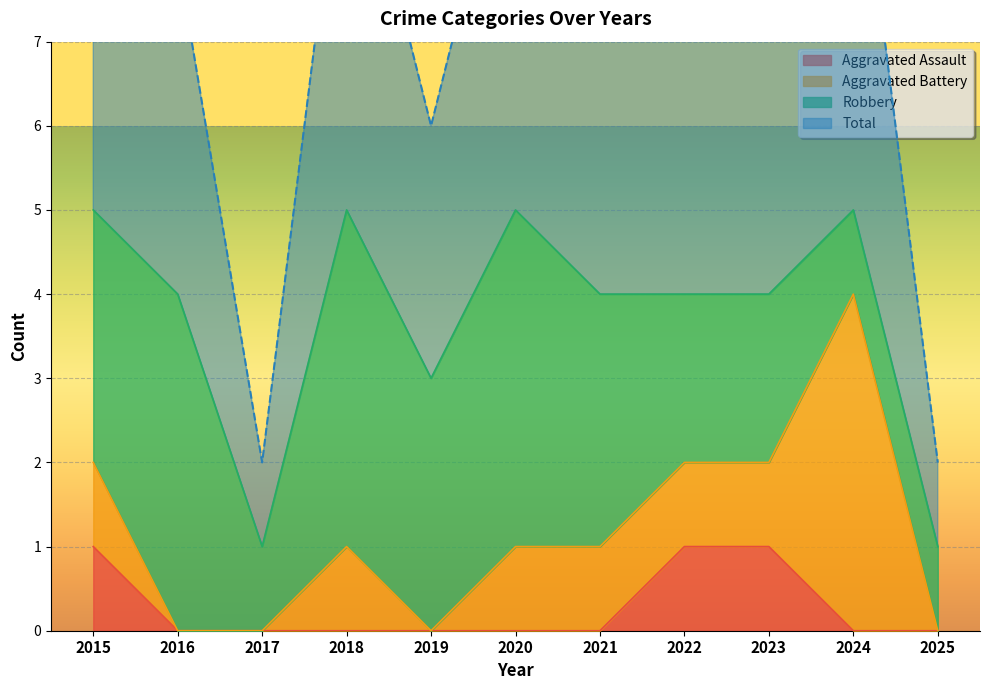

What is the difference between the second highest and minimum values in the Aggravated Assault series?

1